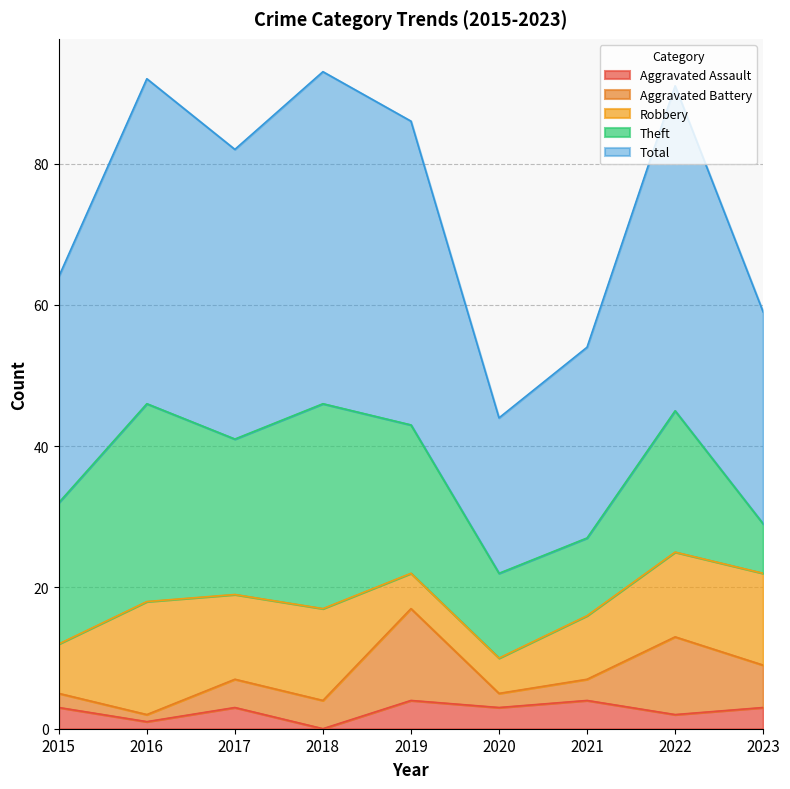

What is the sum of all Theft values?

170